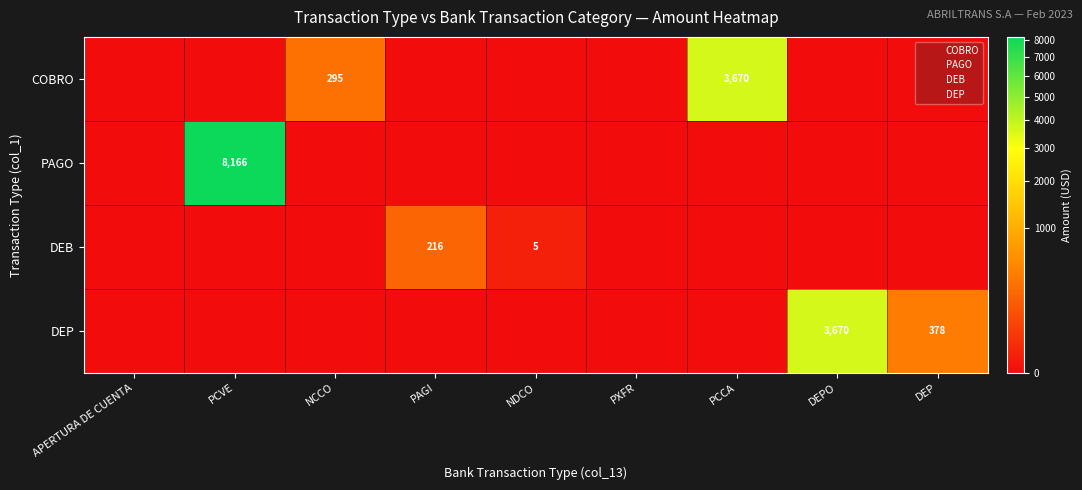

How many data points in DEP are above 0?

2